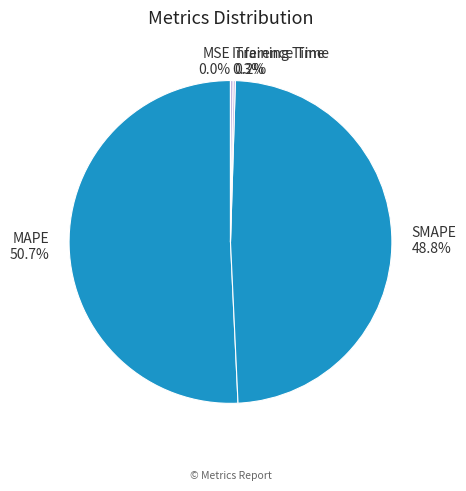

What portion of the pie excludes MAPE?

49.3%